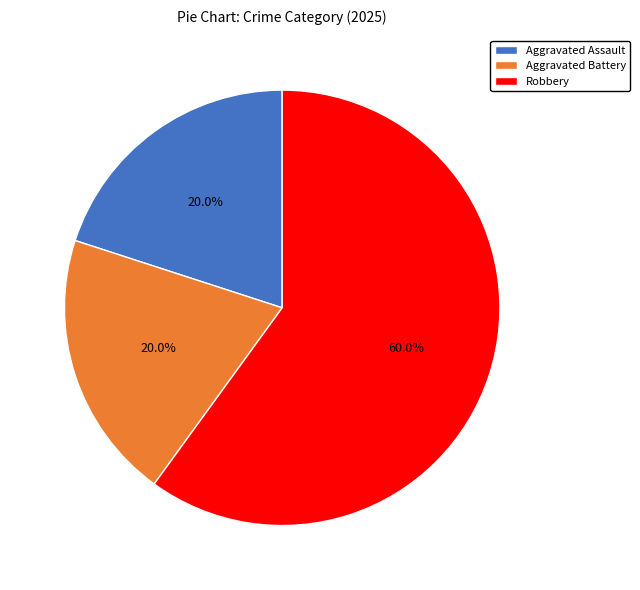

To the nearest percent, what portion does Robbery represent?

60%